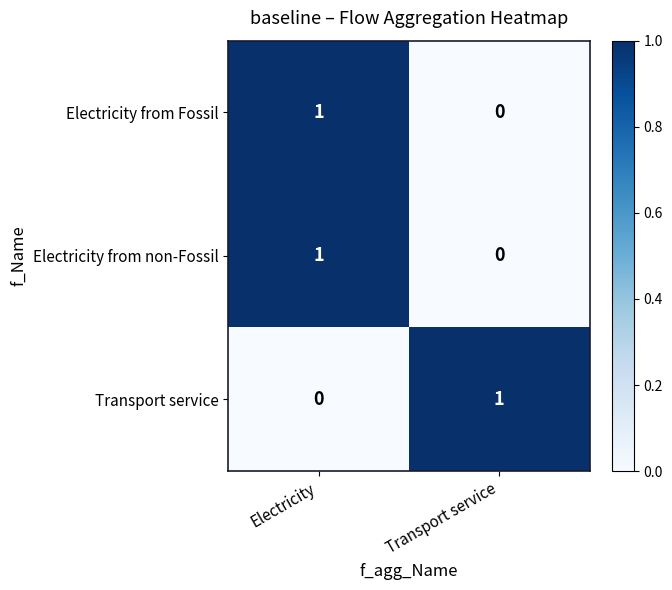

List the labels in order of Electricity from Fossil value, largest first.

Electricity, Transport service